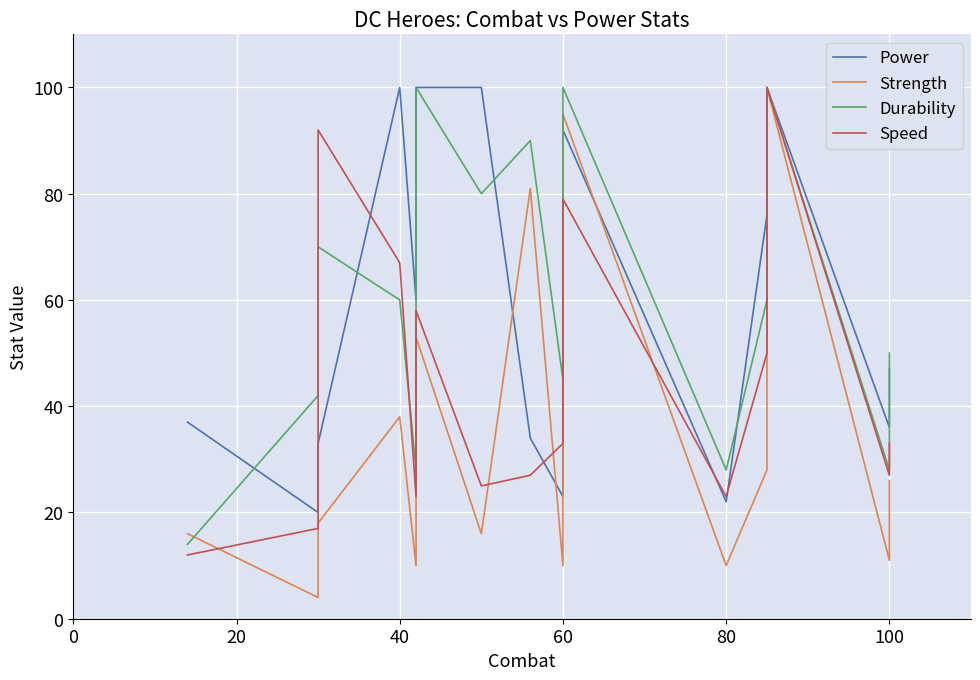

What is the difference between the Speed values at 60 and 19?

59